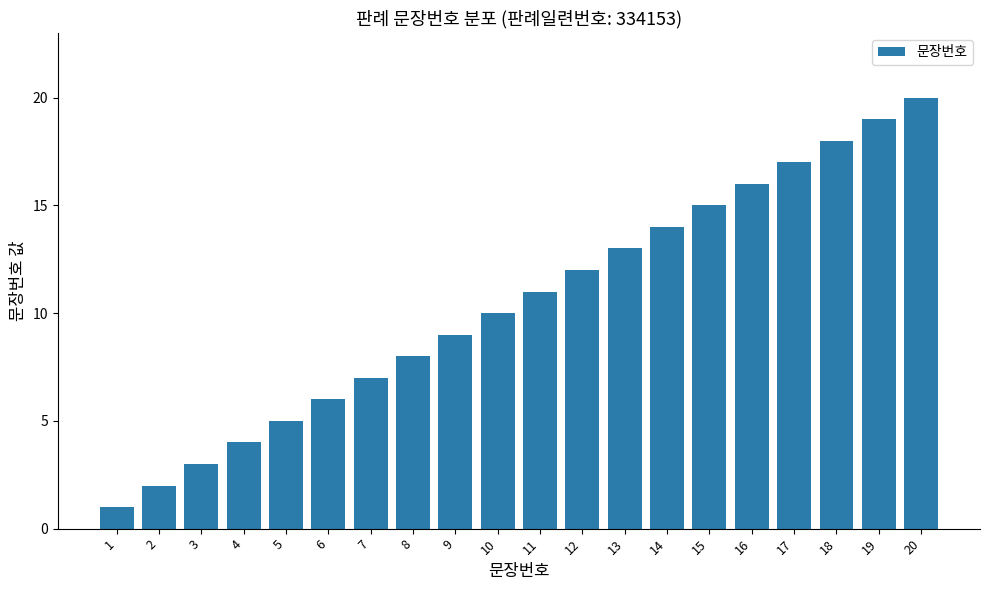

The value at 7 is 7. True or false?

True